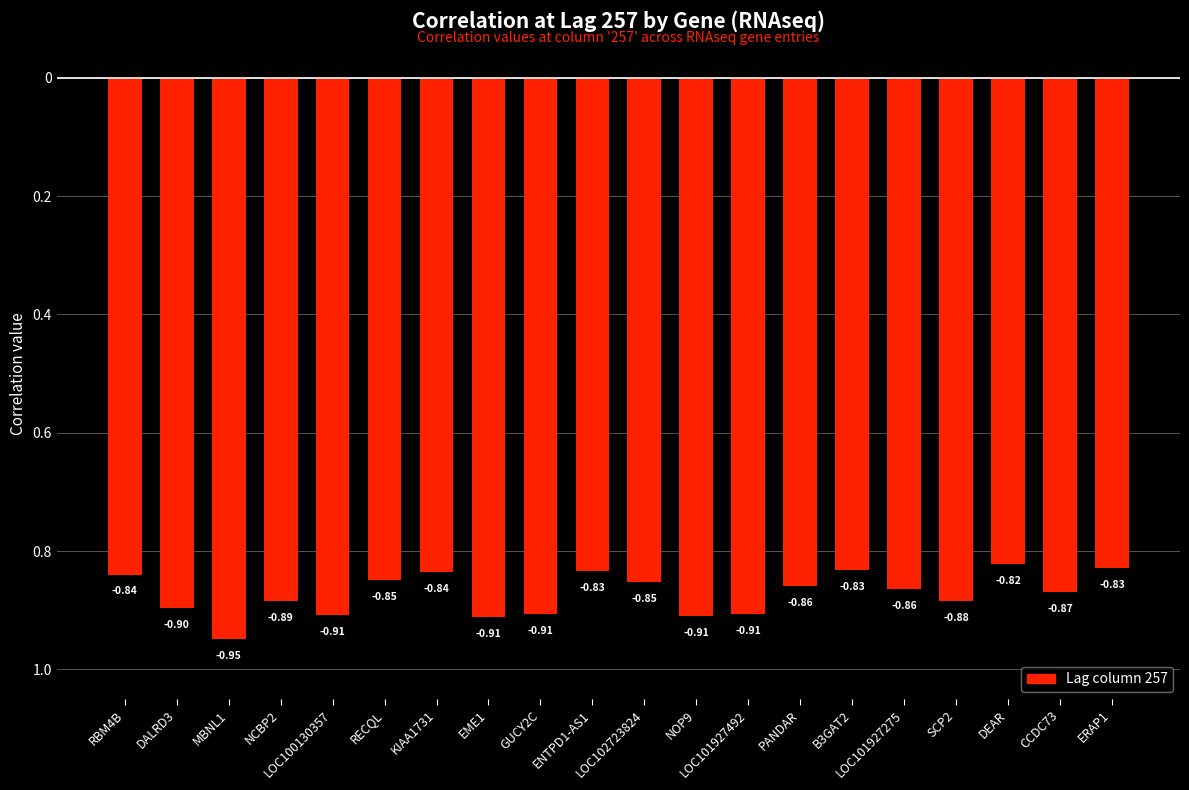

Are the bars horizontal?

No